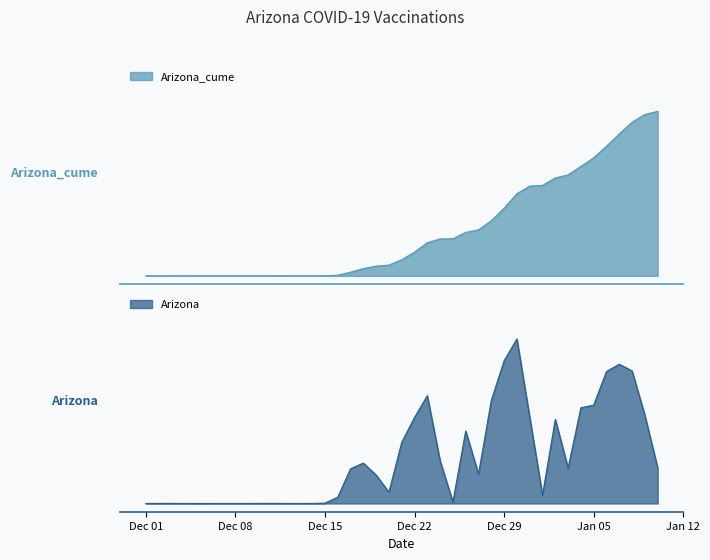

What is the sum of all Arizona_cume values?

11.1